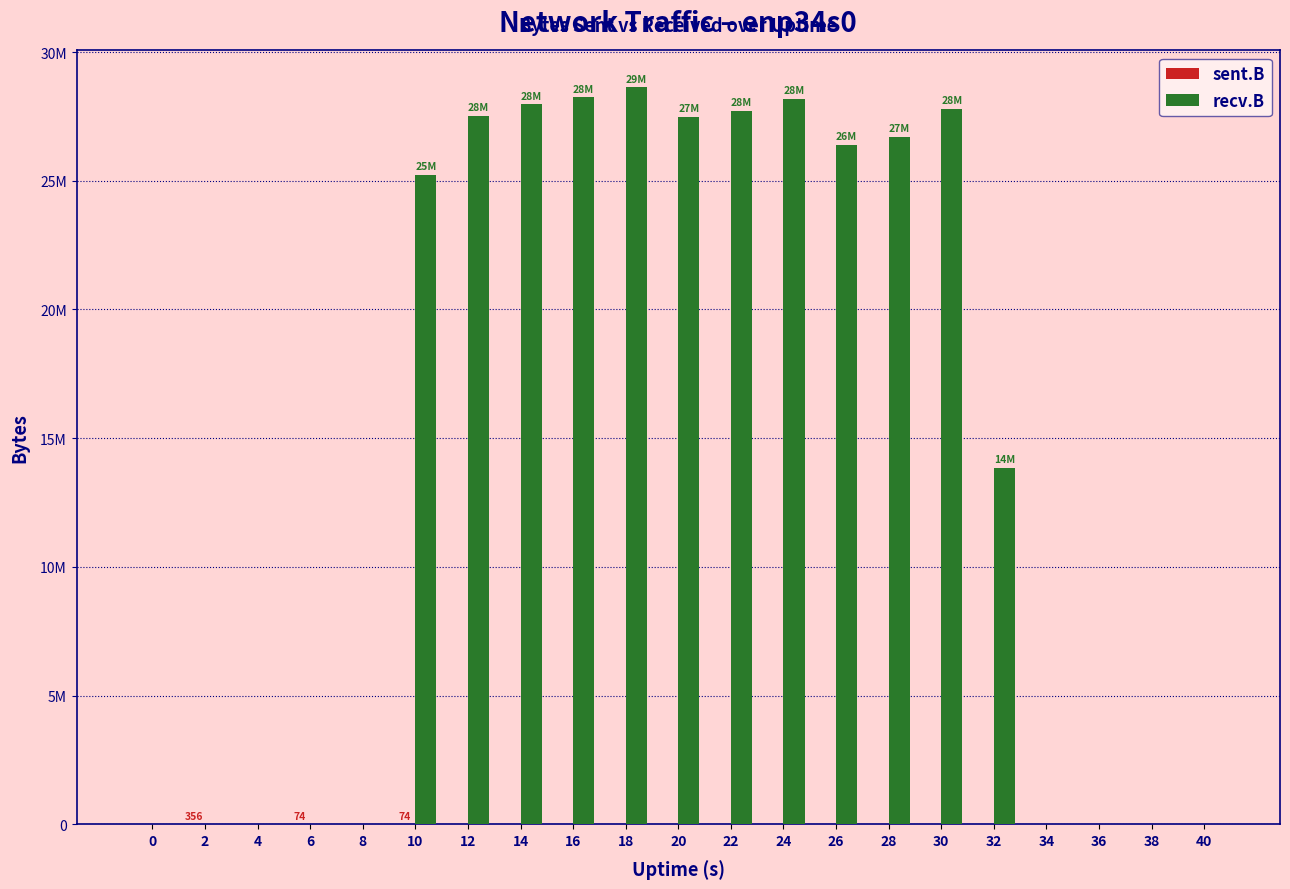

At how many categories does at least one series exceed 24824975?

11